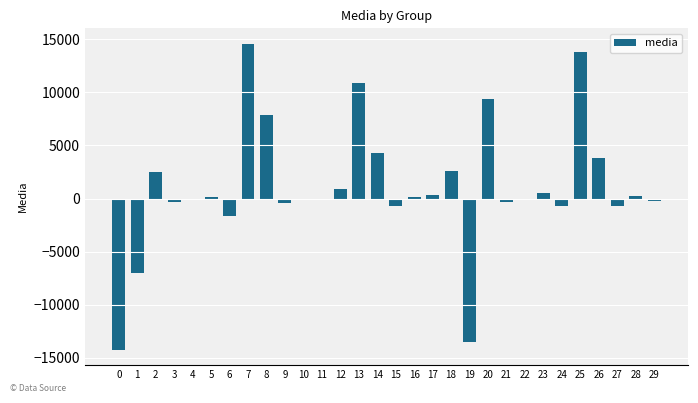

What is the sum of all values?

31597.1